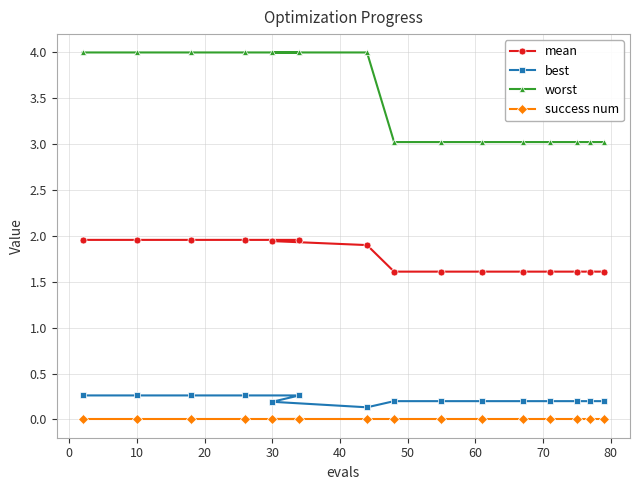

Which series has the largest total across all categories?

worst